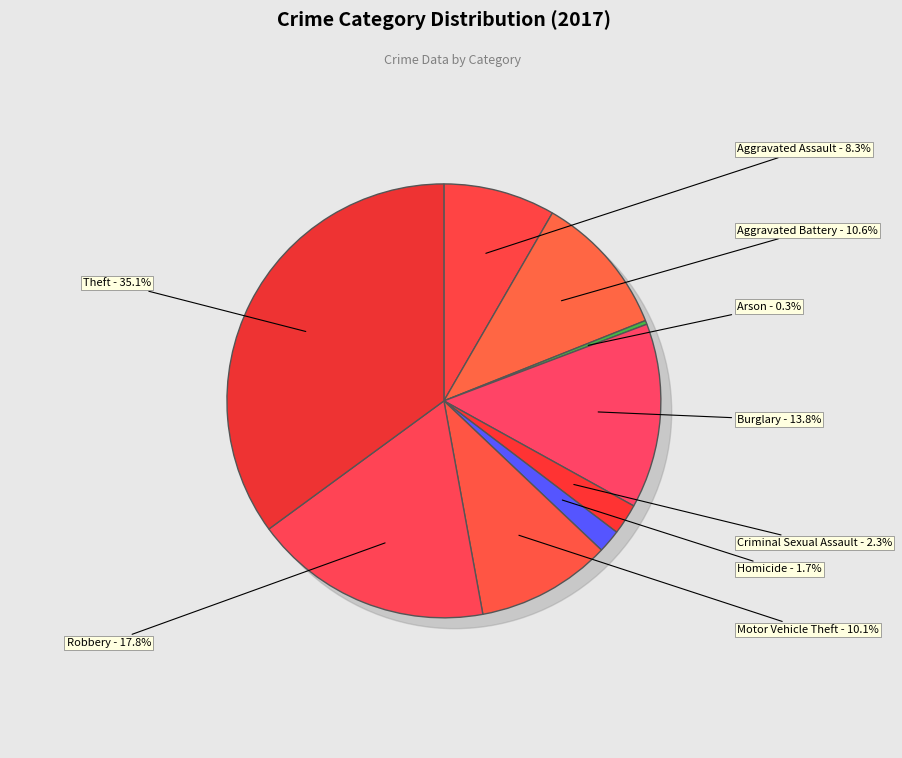

The Theft slice represents 35% of the pie. True or false?

True